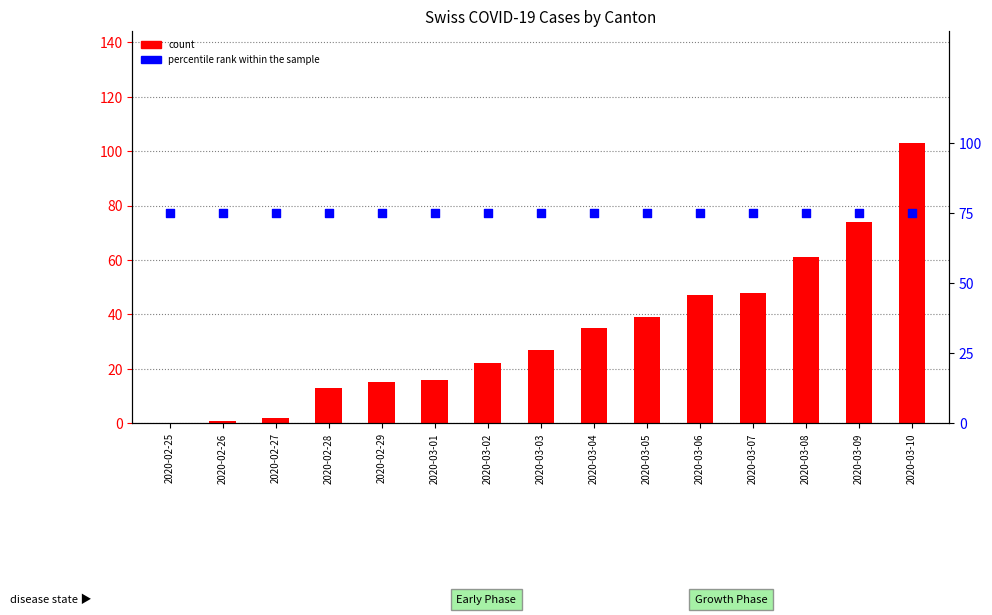

Is the value of percentile rank within the sample at 2020-03-06 greater than the value of count at 2020-03-05?

Yes